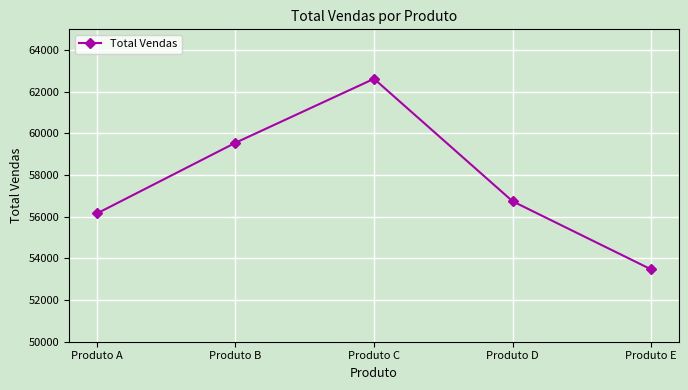

What is the change in value from Produto C to Produto D?

-5882.7